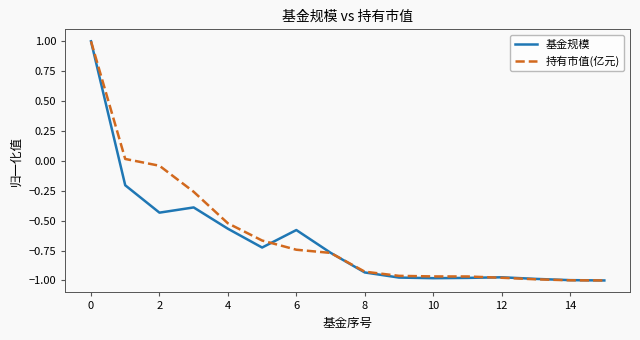

What is the maximum value for 基金规模?

1.0